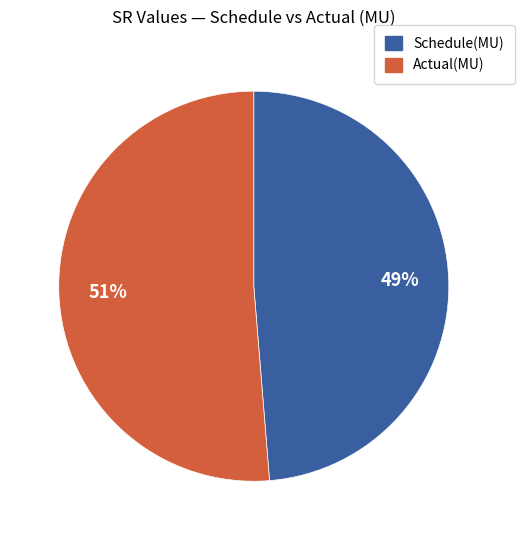

To the nearest percent, what is the average slice percentage?

50%